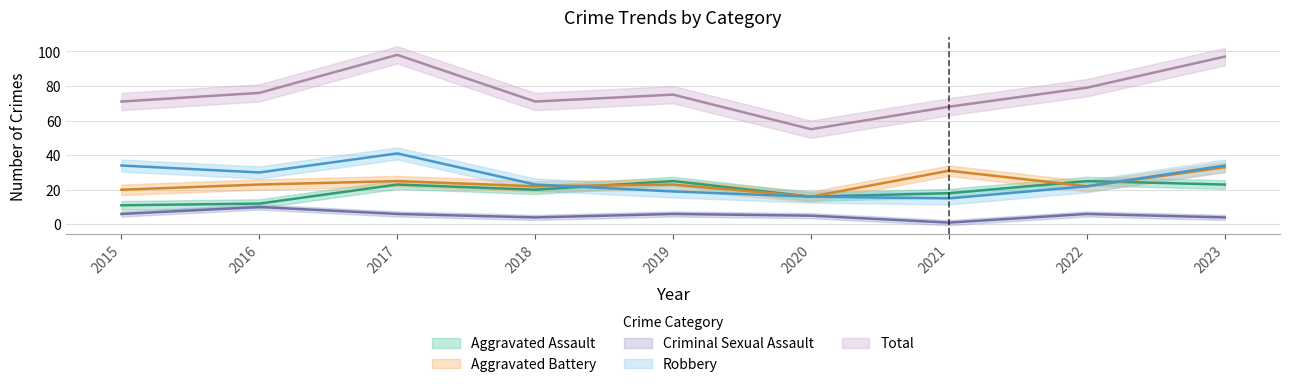

Where does the Aggravated Battery series first go above 23?

2017